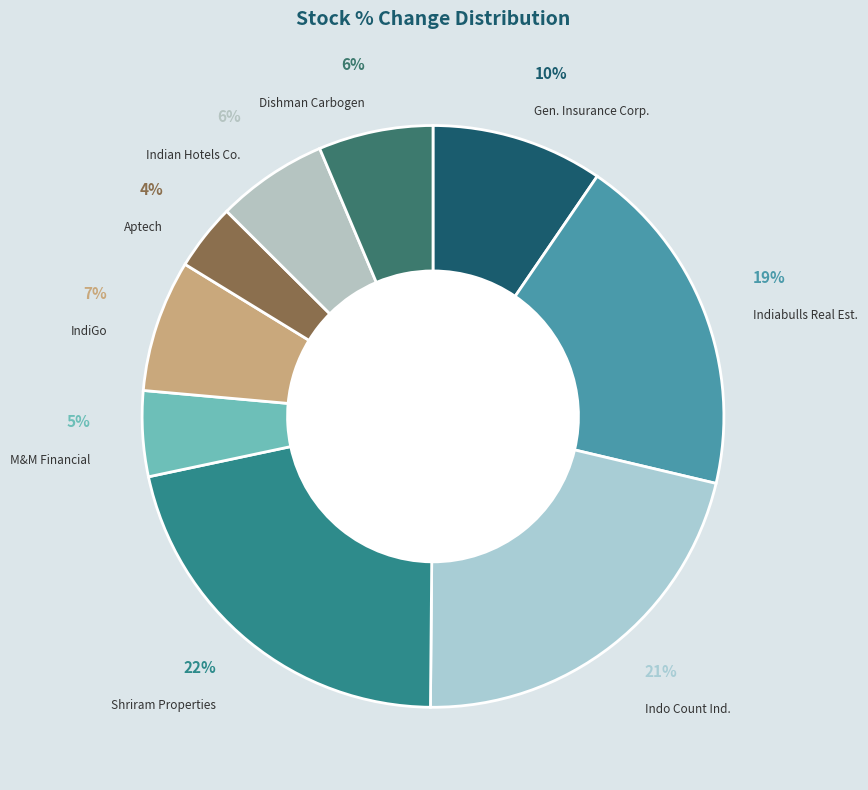

To the nearest percent, what percentage of the pie is Gen. Insurance Corp.?

10%